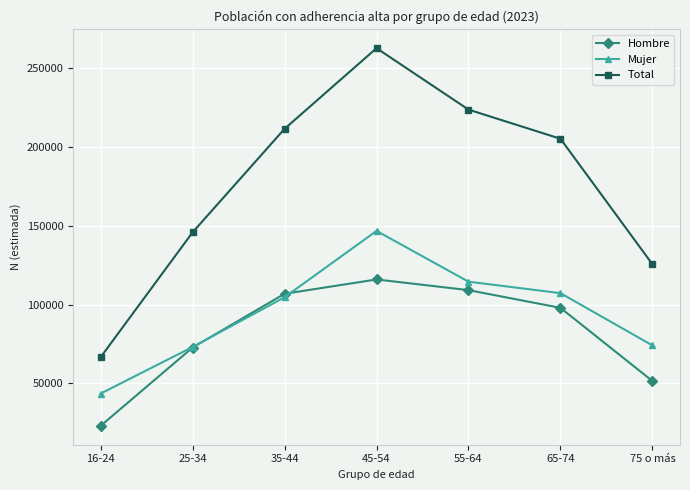

What is the spread (max minus min) of values at 25-34?

73126